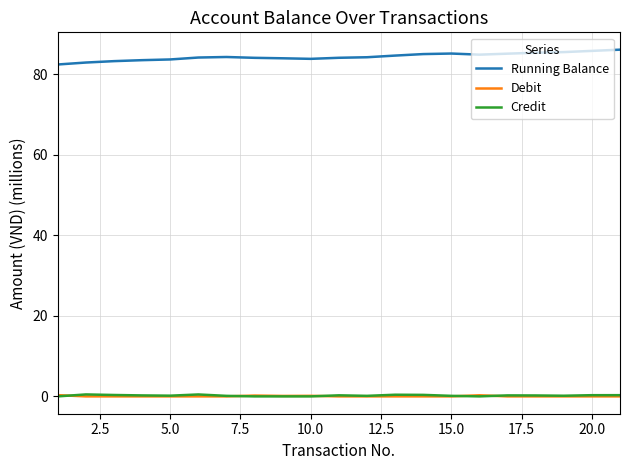

True or false: Credit and Running Balance cross at least once.

False